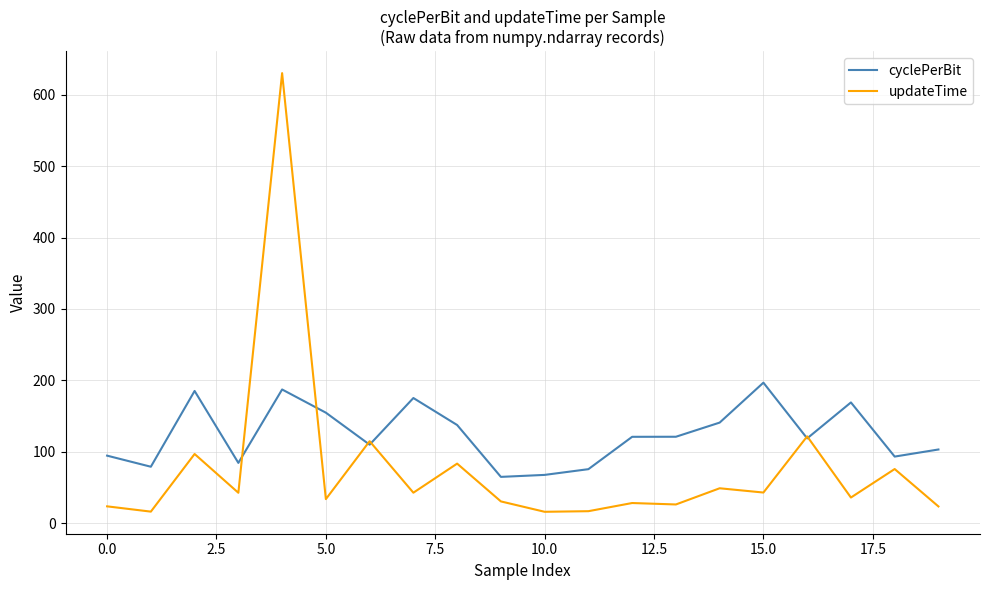

What is the average value of the updateTime series?

77.4